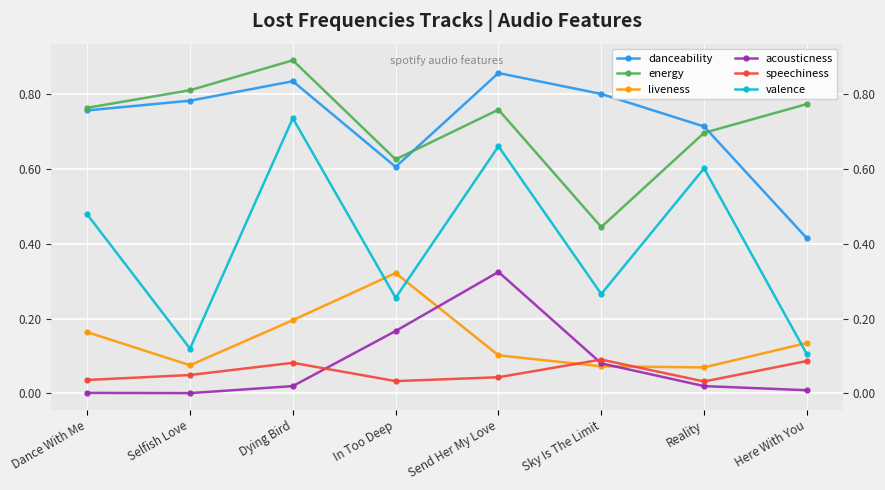

What are all the series names shown in the legend?

danceability, energy, liveness, acousticness, speechiness, valence